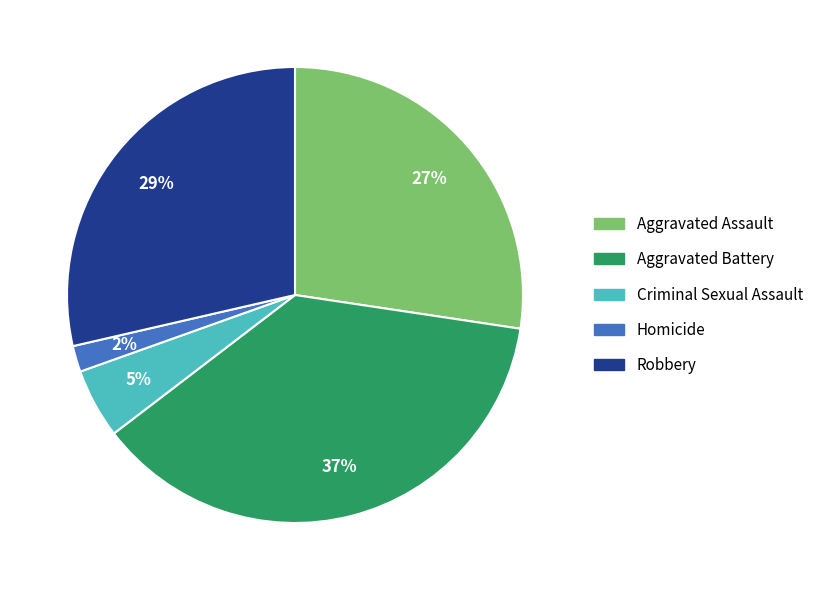

What is the smallest slice in the pie chart?

Homicide